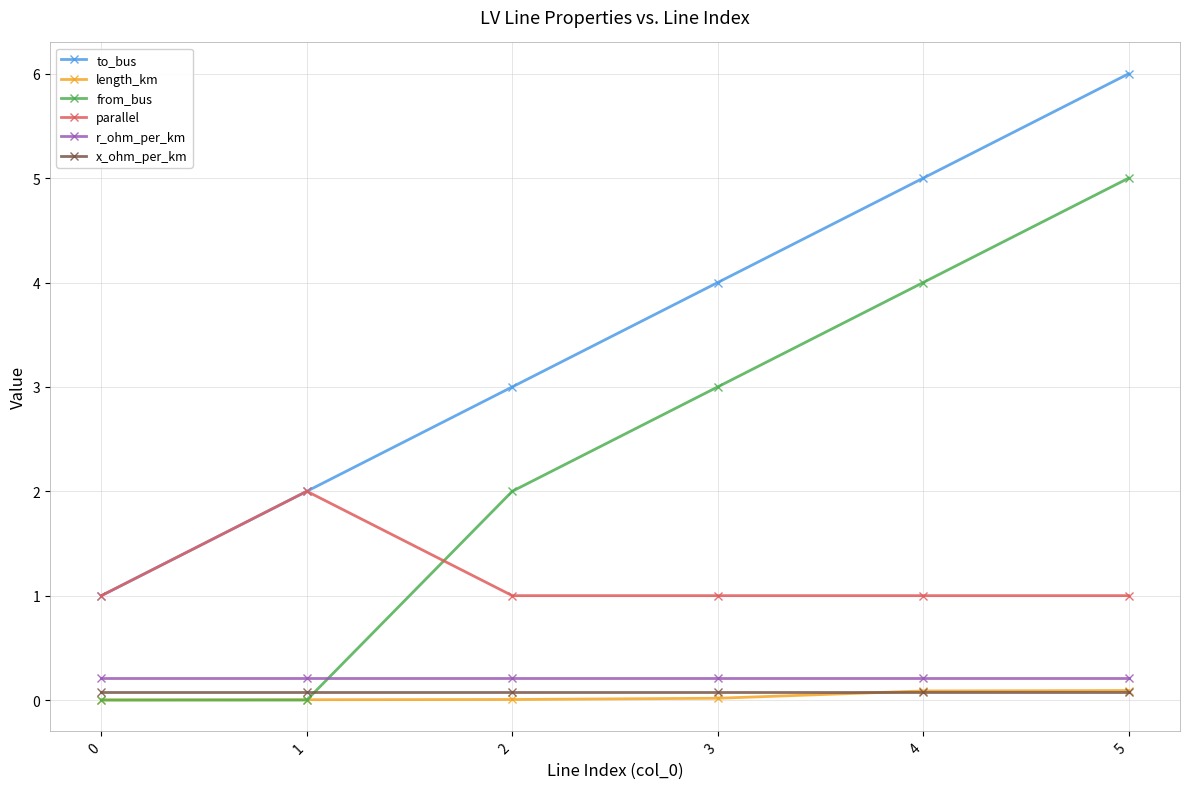

Is the value of length_km at 3 greater than the value of to_bus at 1?

No